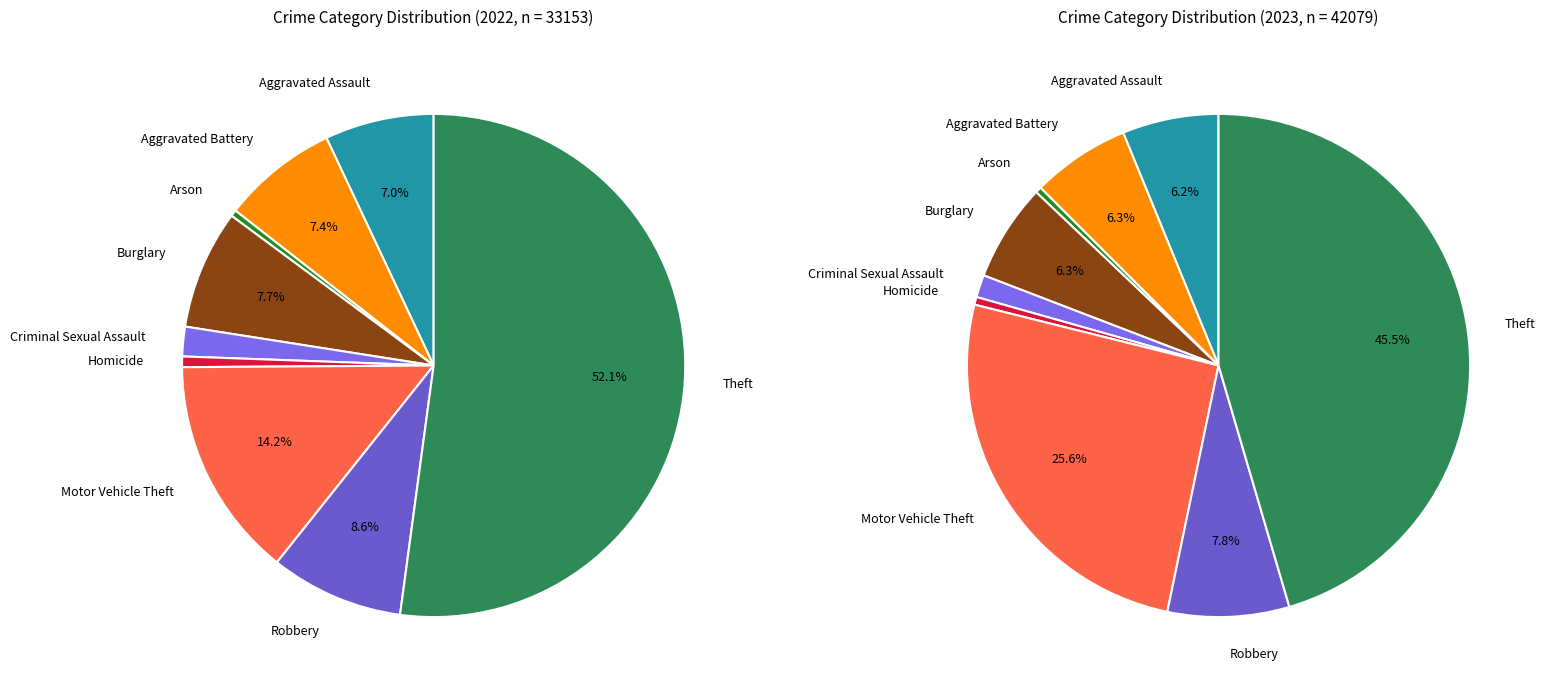

Is there a majority slice in this chart?

No